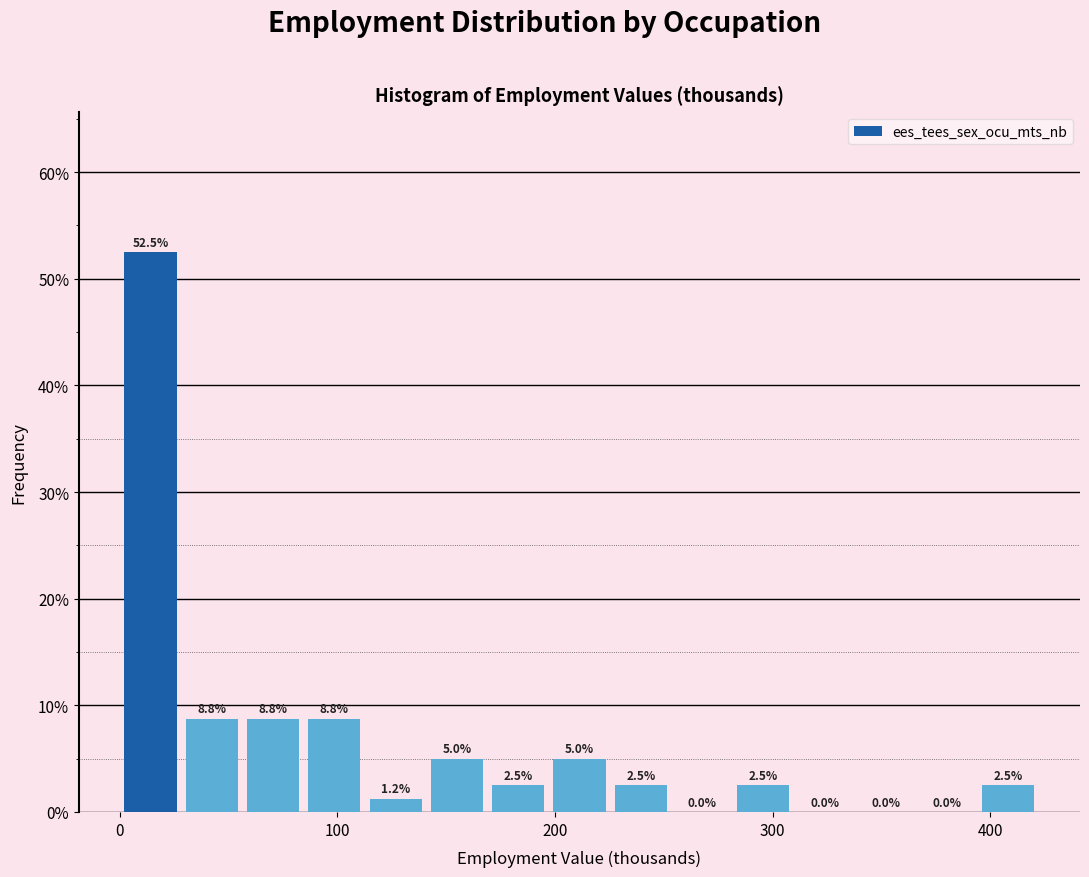

Read against the x-axis, roughly where is the centre of the tallest bar?

10